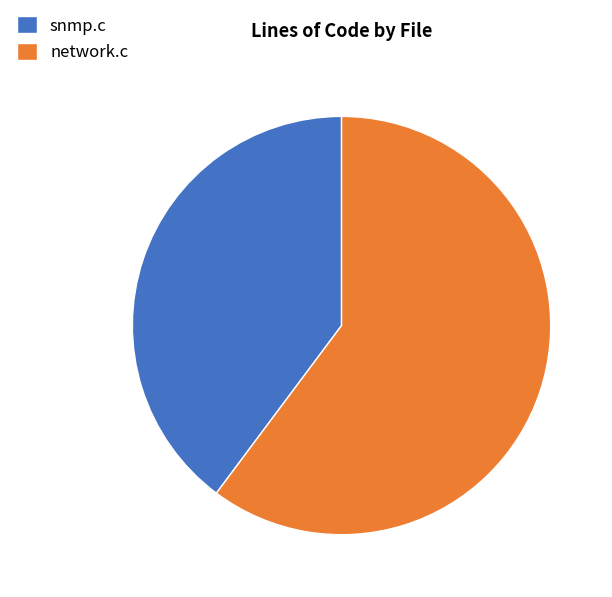

Which category has the biggest portion of the pie?

network.c